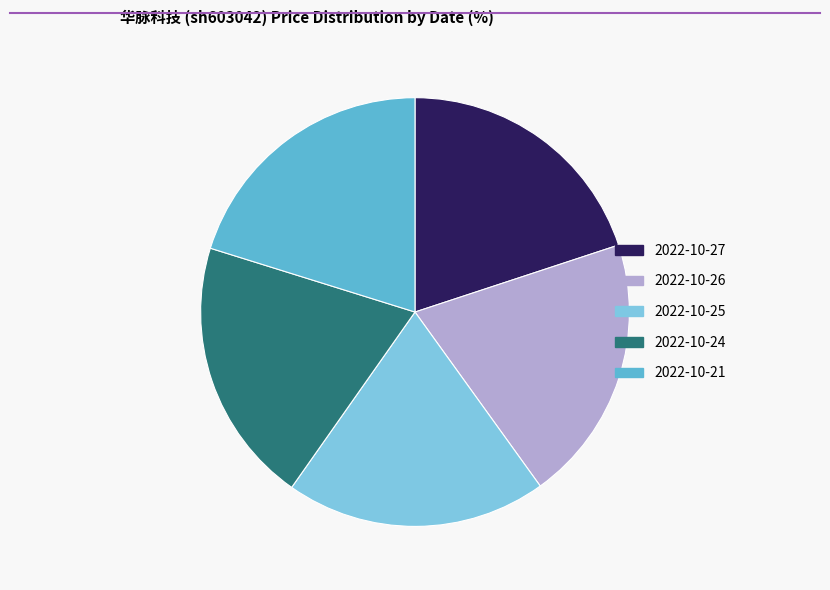

The 2022-10-27 slice represents 20% of the pie. True or false?

True